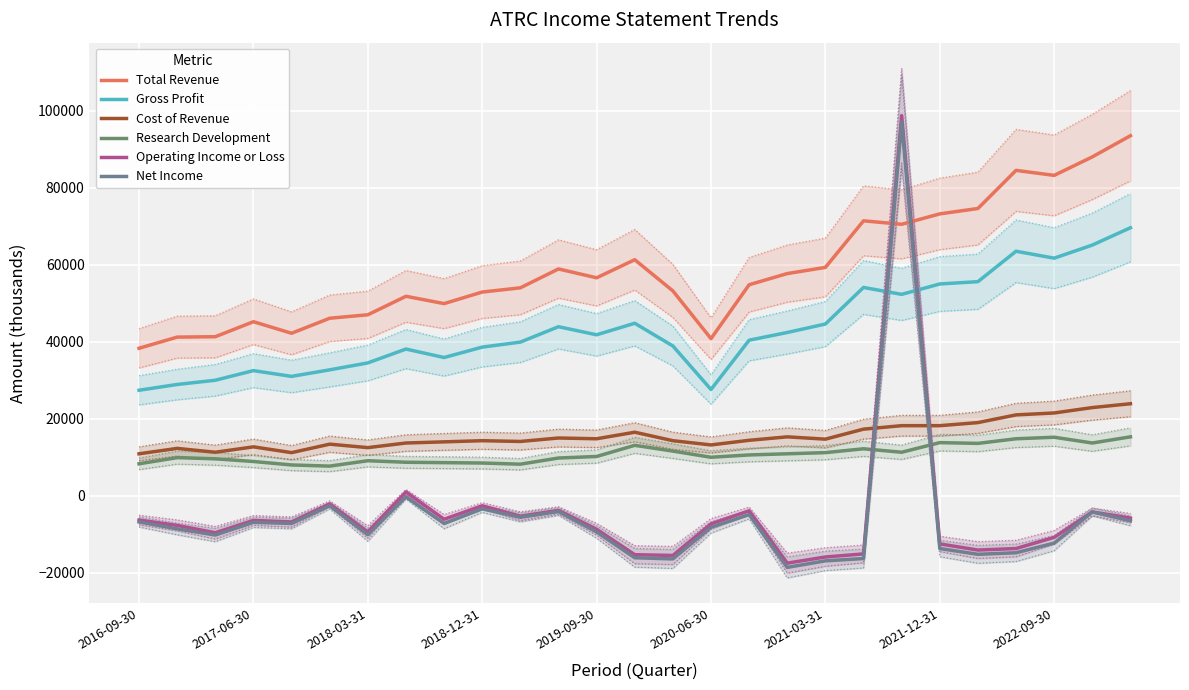

What is the sum of the Cost of Revenue values at 19 and 25?

40200